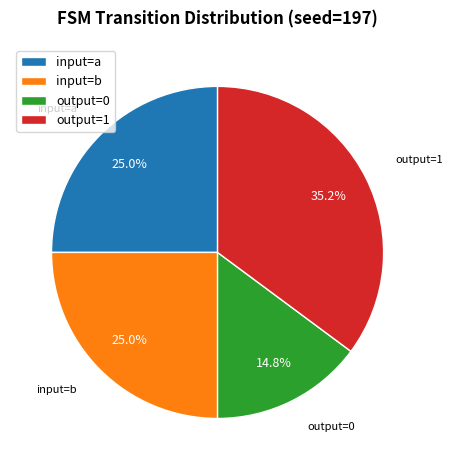

How much of the chart is everything except output=1?

64.8%